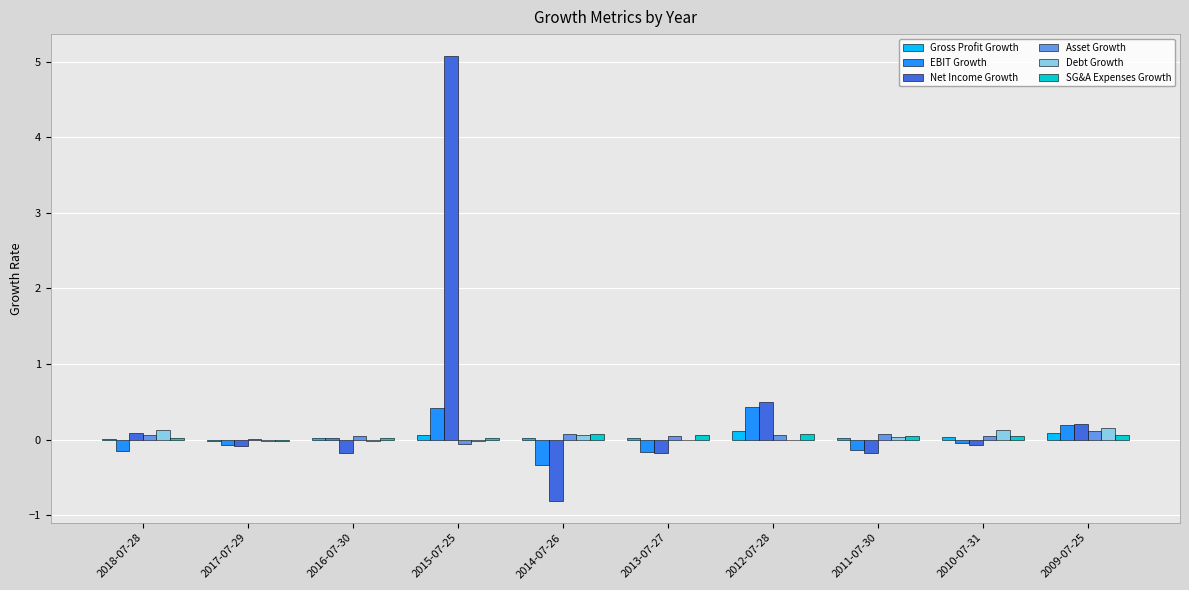

Count the number of categories in the chart.

10